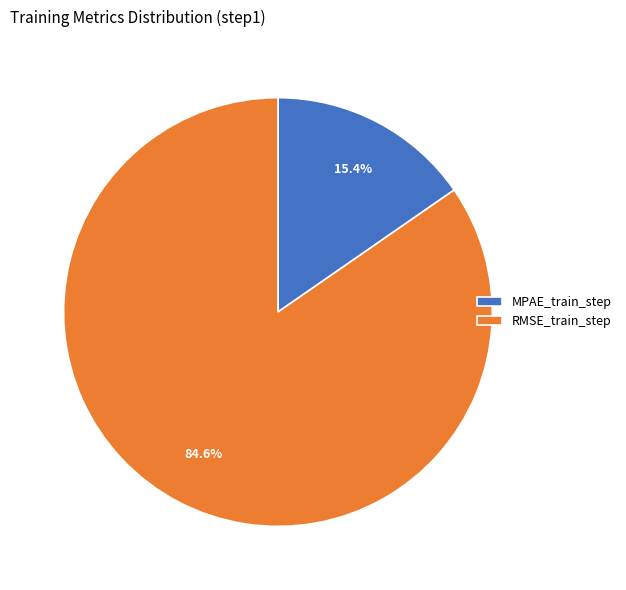

Is RMSE_train_step the majority of the pie?

Yes